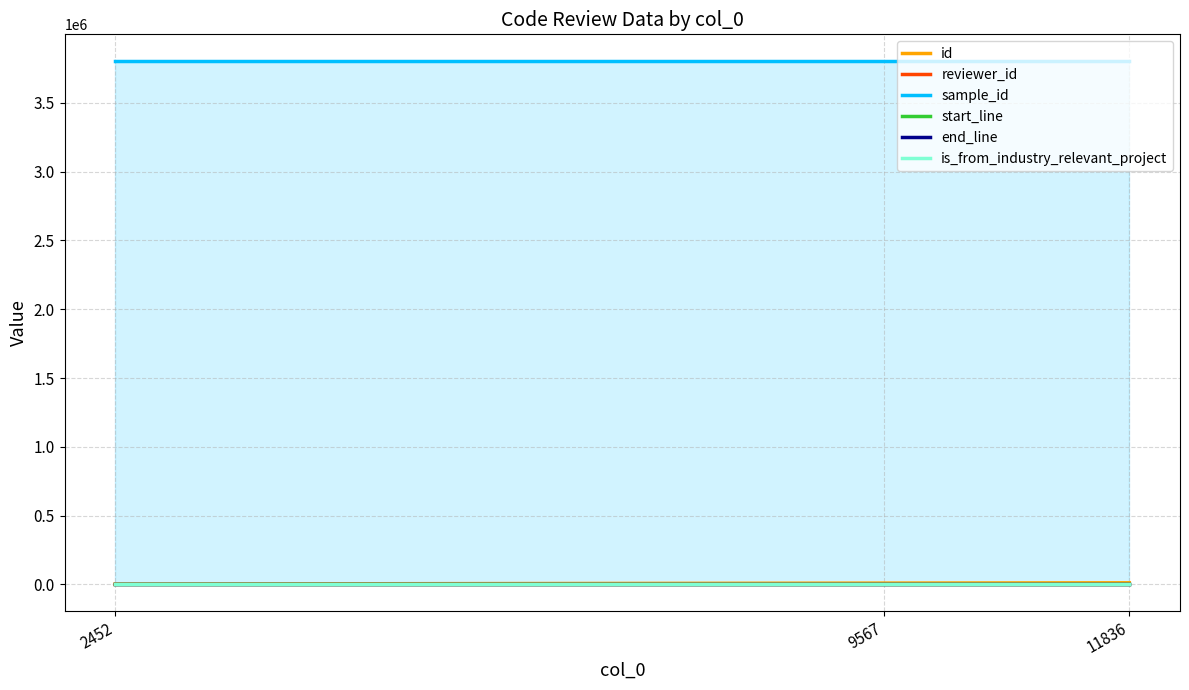

Rank the series at 9567 from highest to lowest value.

sample_id, id, end_line, start_line, reviewer_id, is_from_industry_relevant_project